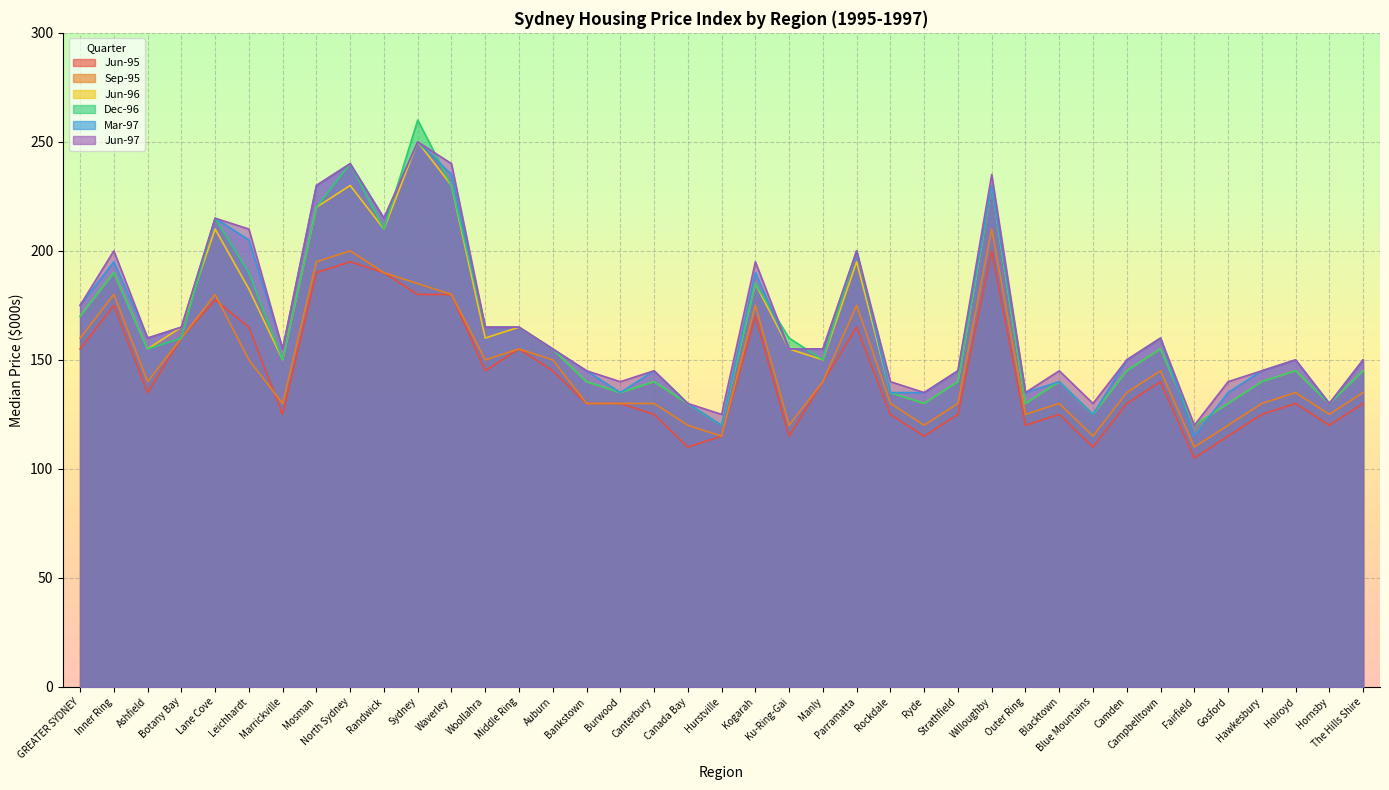

What are all the series names shown in the legend?

Jun-95, Sep-95, Jun-96, Dec-96, Mar-97, Jun-97